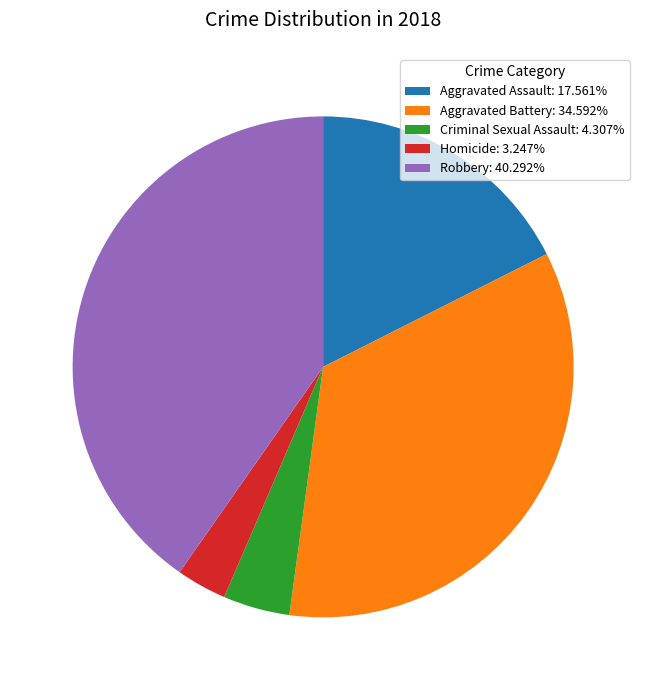

Does Aggravated Assault: 17.561% represent more than half of the total?

No